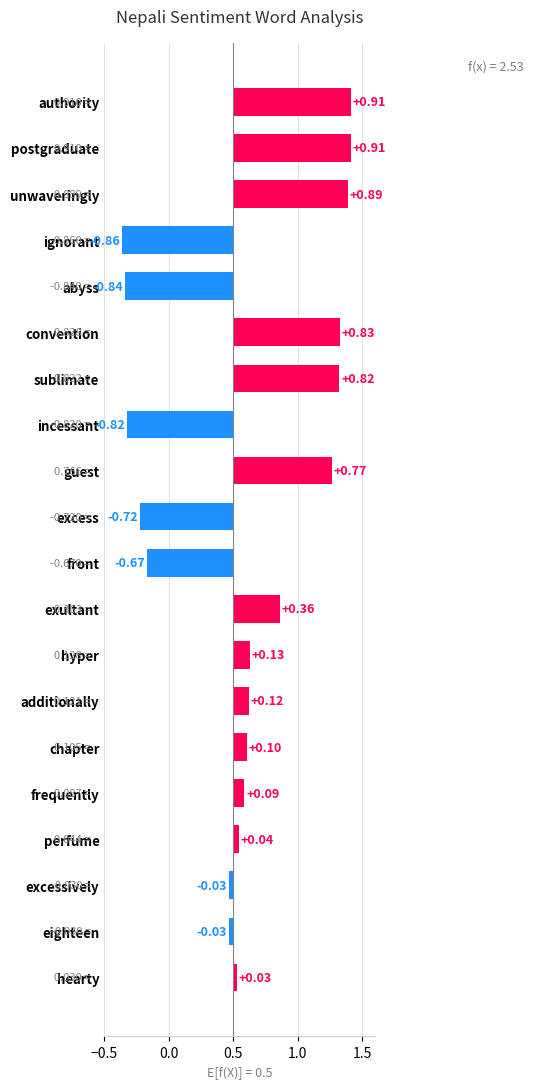

How many data points are less than 0?

7